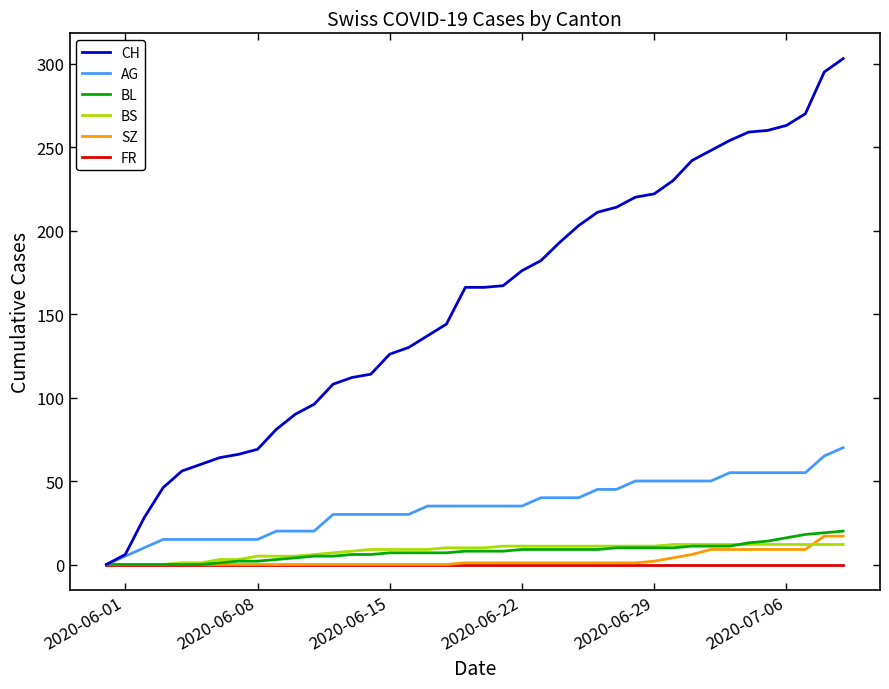

Which series has the widest spread of values?

CH